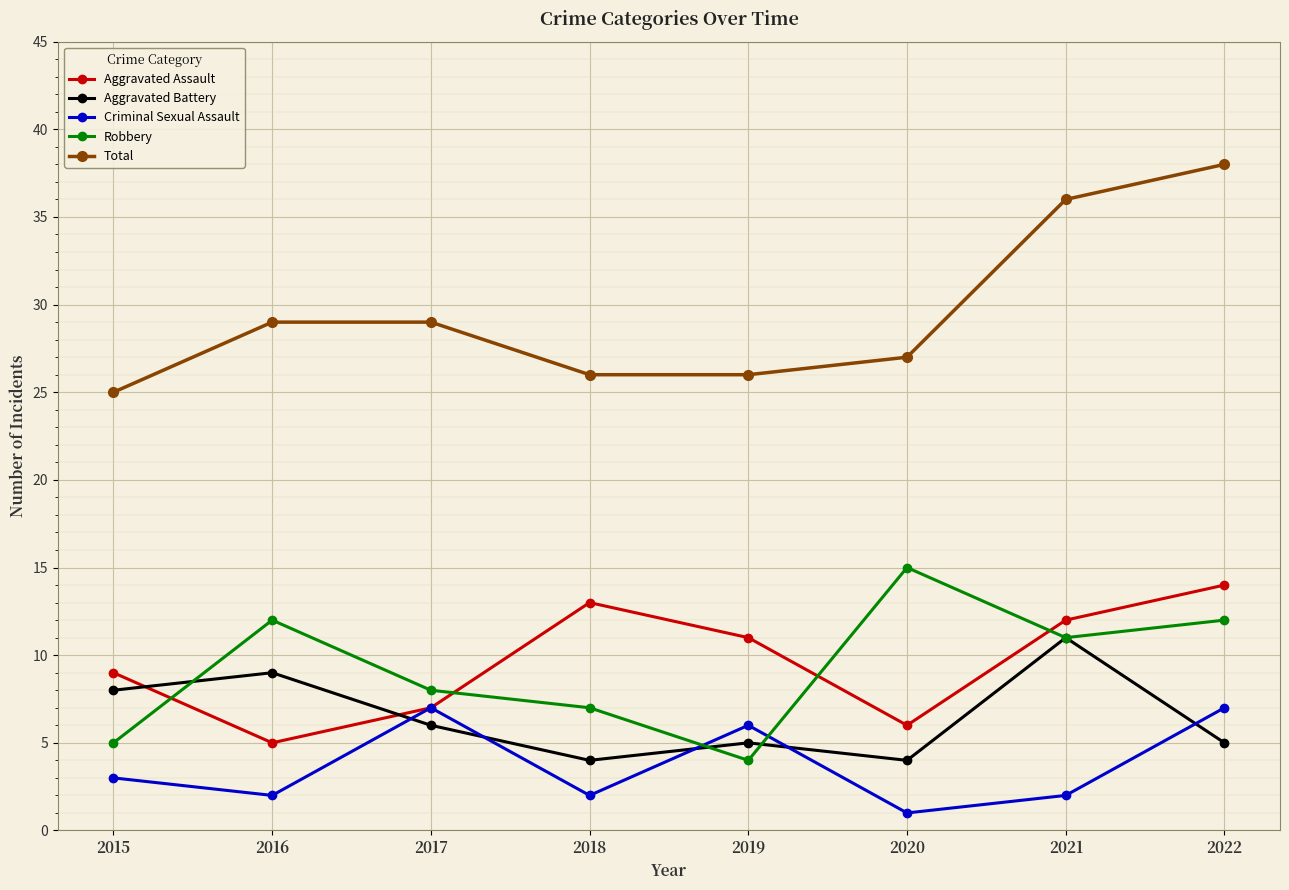

At which category does the chart reach its peak across all series?

2022